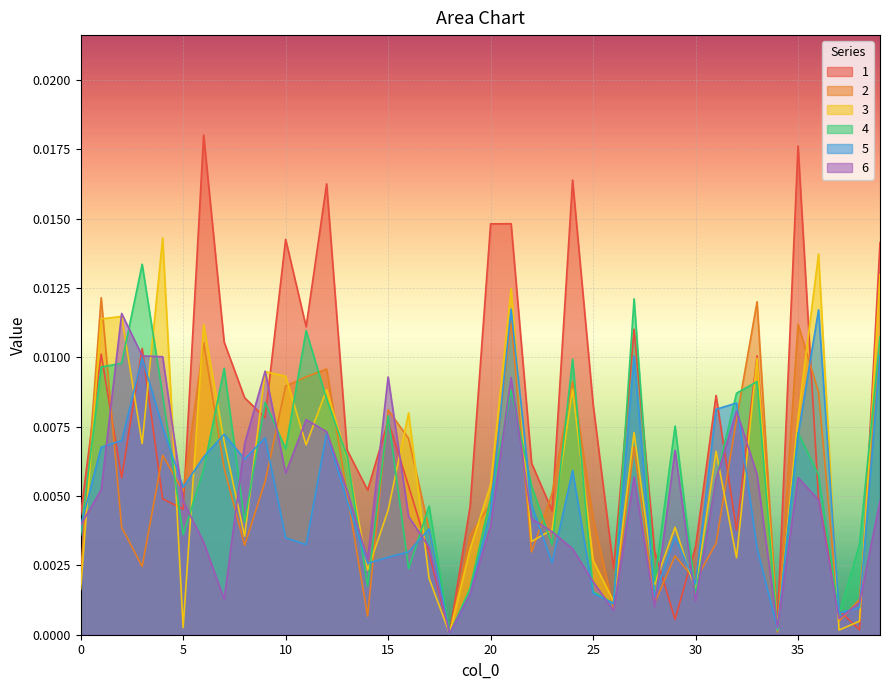

At which category does 1 reach its first local peak?

1